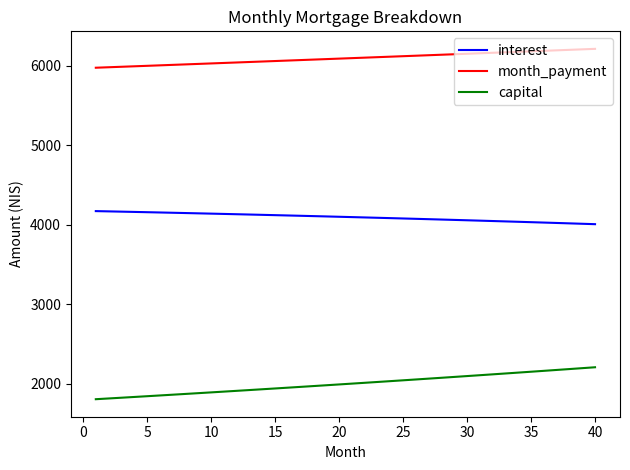

What is the lowest value of the month_payment series?

5974.9